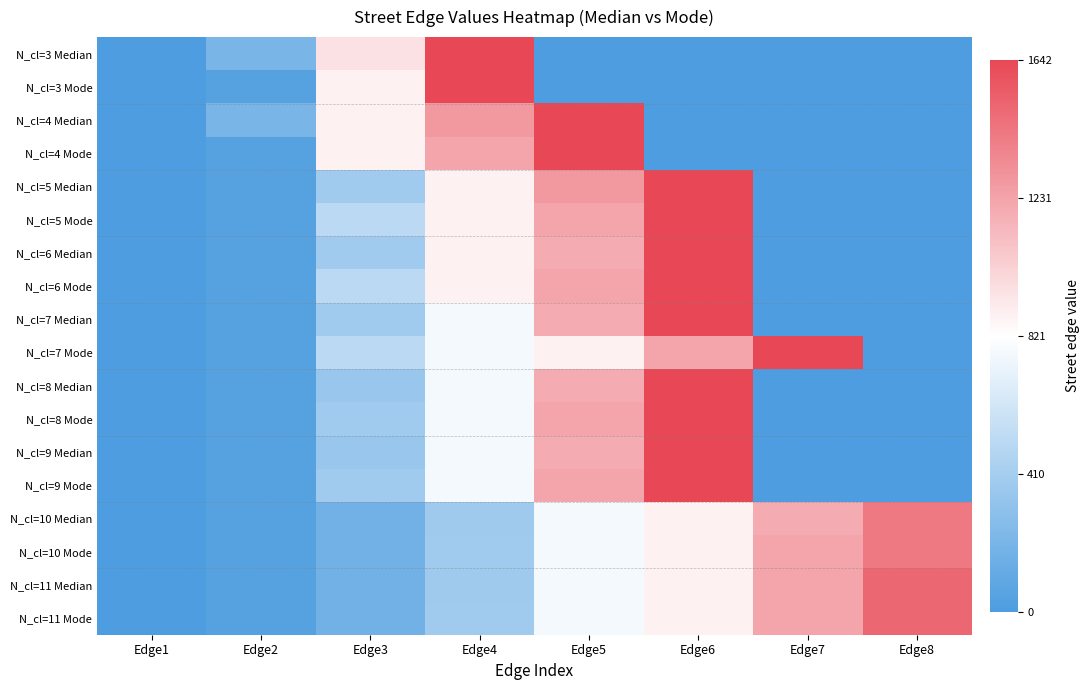

Which label corresponds to the smallest value in the chart?

Edge1